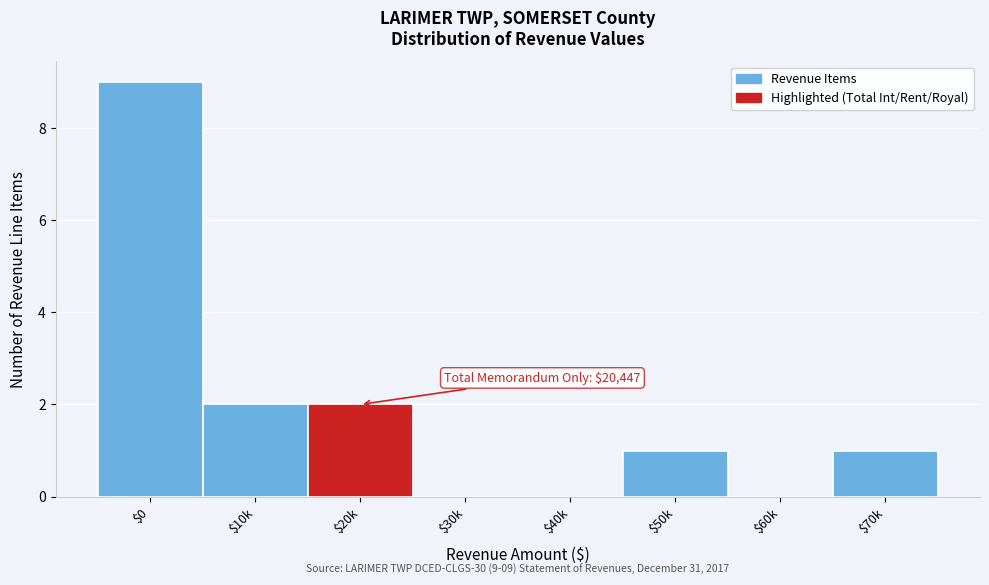

Which category has the highest value across all series?

$0